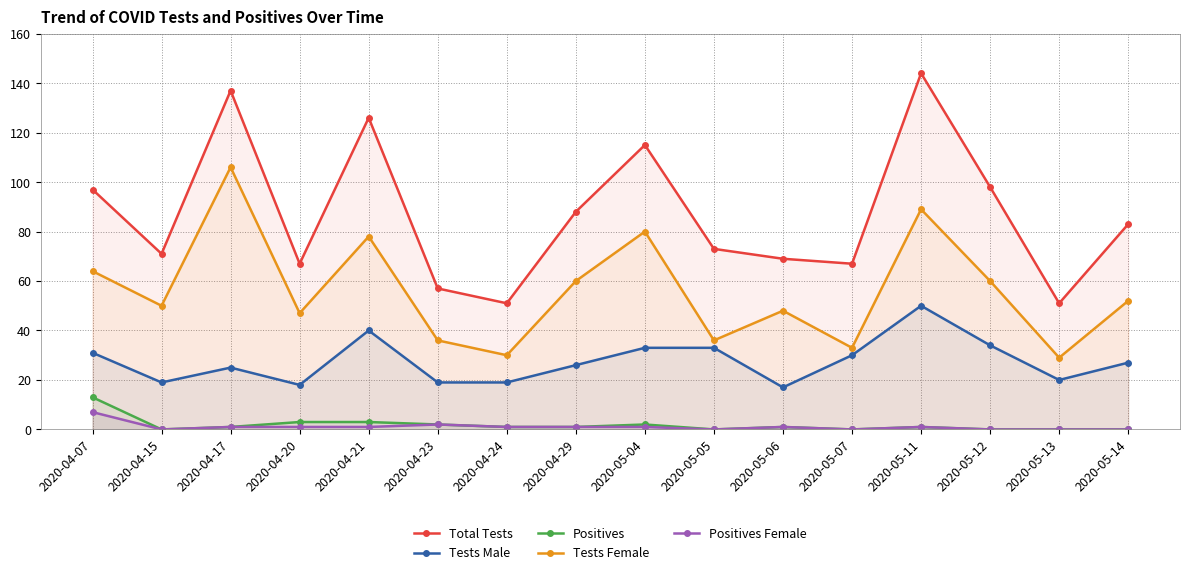

Reading left to right, extract all data points from this chart.

Total Tests: 97	71	137	67	126	57	51	88	115	73	69	67	144	98	51	83
Tests Male: 31	19	25	18	40	19	19	26	33	33	17	30	50	34	20	27
Positives: 13	0	1	3	3	2	1	1	2	0	1	0	1	0	0	0
Tests Female: 64	50	106	47	78	36	30	60	80	36	48	33	89	60	29	52
Positives Female: 7	0	1	1	1	2	1	1	1	0	1	0	1	0	0	0